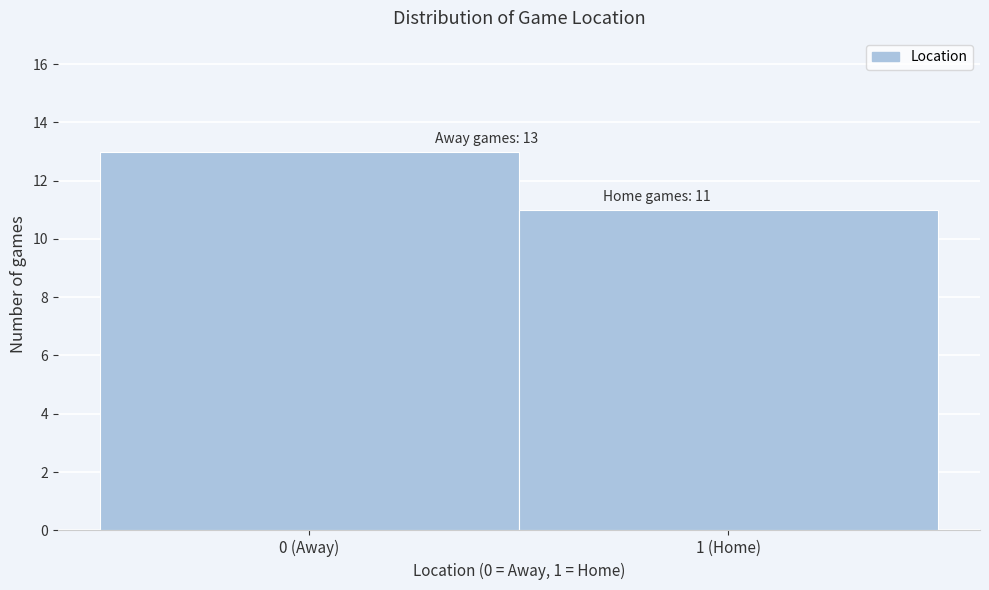

Reading right to left, transcribe all the data shown in this chart.

1 (Home)=11	0 (Away)=13